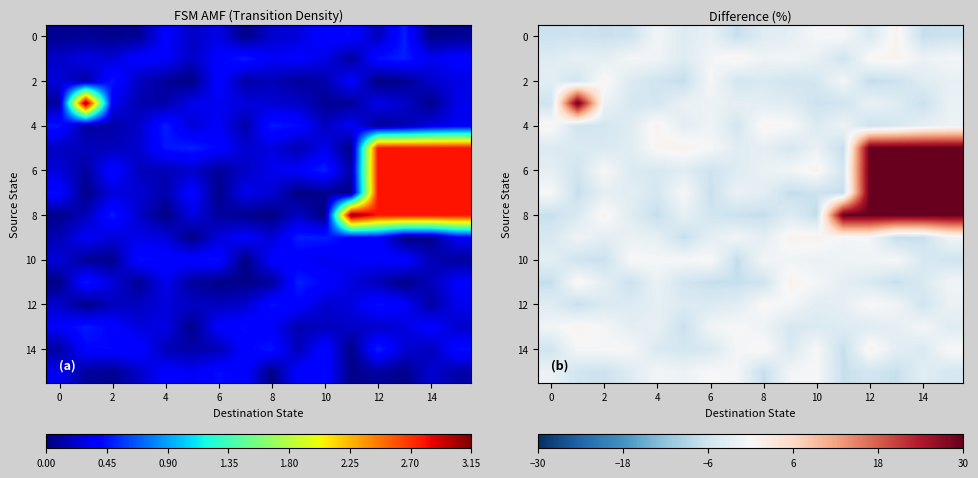

How many values in the row_10 series are below -1?

10